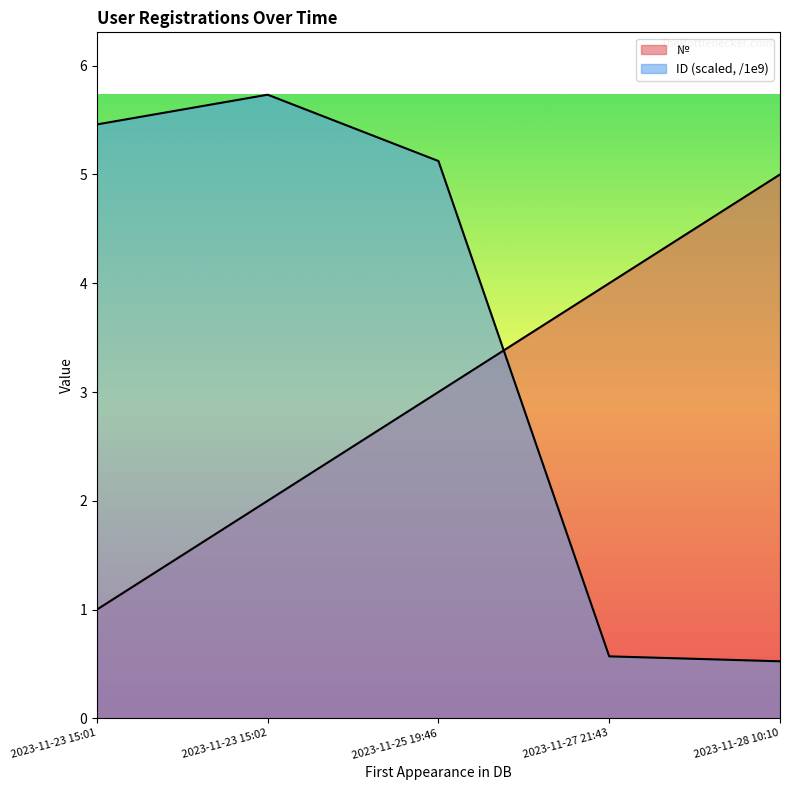

Does the chart have visible grid lines?

No